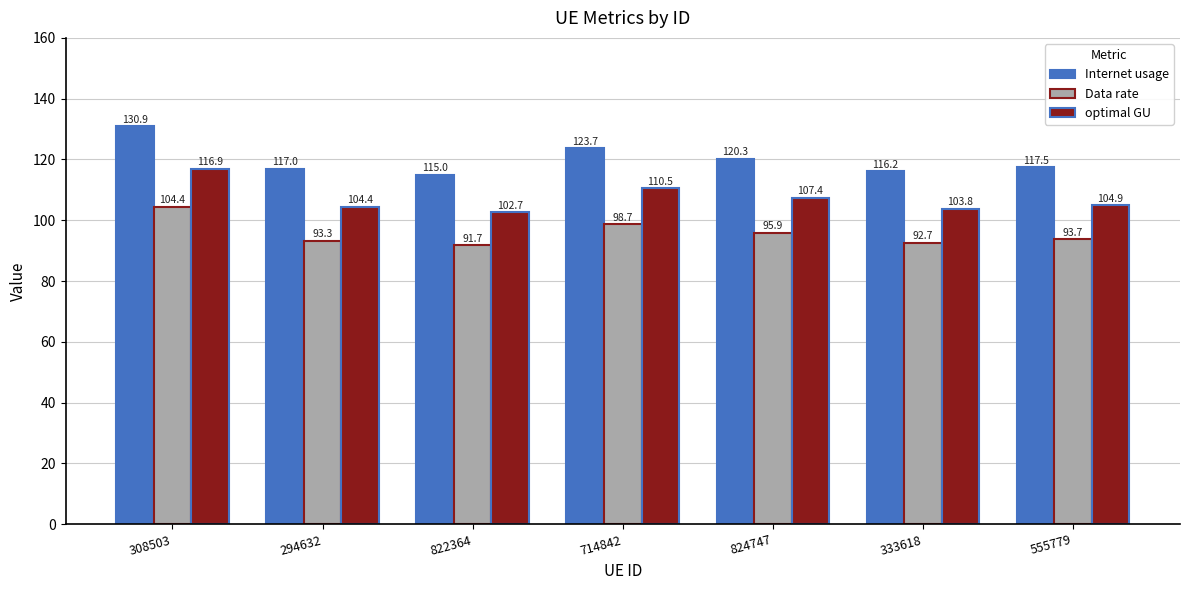

List the labels in order of Data rate value, smallest first.

822364, 333618, 294632, 555779, 824747, 714842, 308503